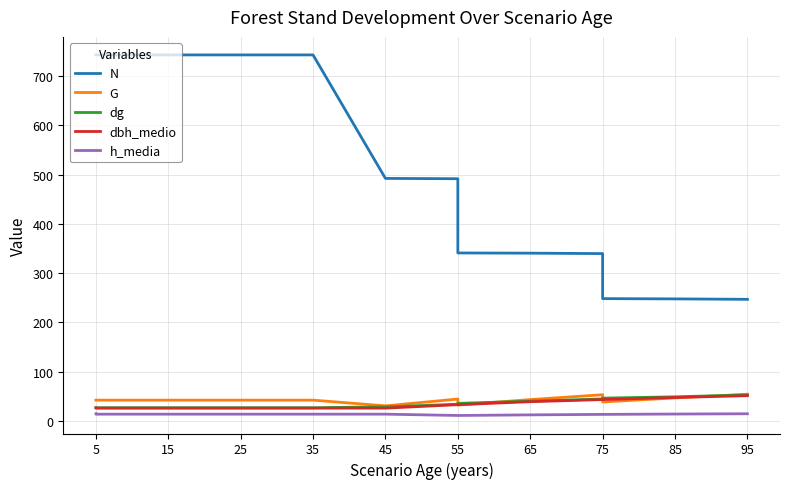

How many values in the N series are below 492?

7